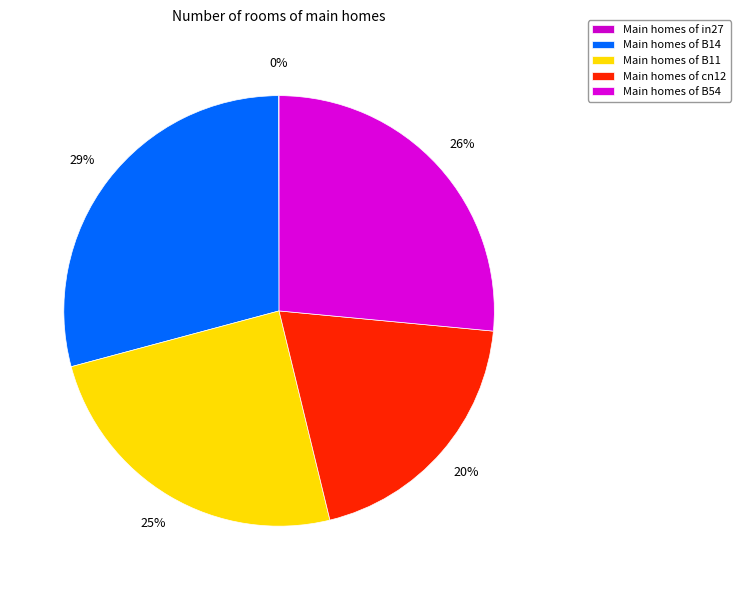

Is there a majority slice in this chart?

No